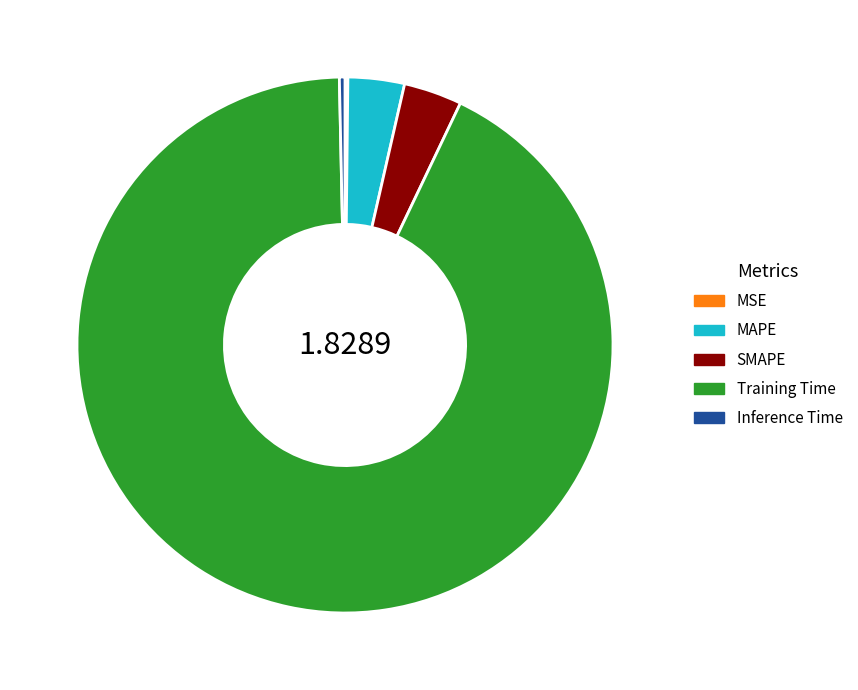

Is the sum of Inference Time and MAPE greater than half?

No